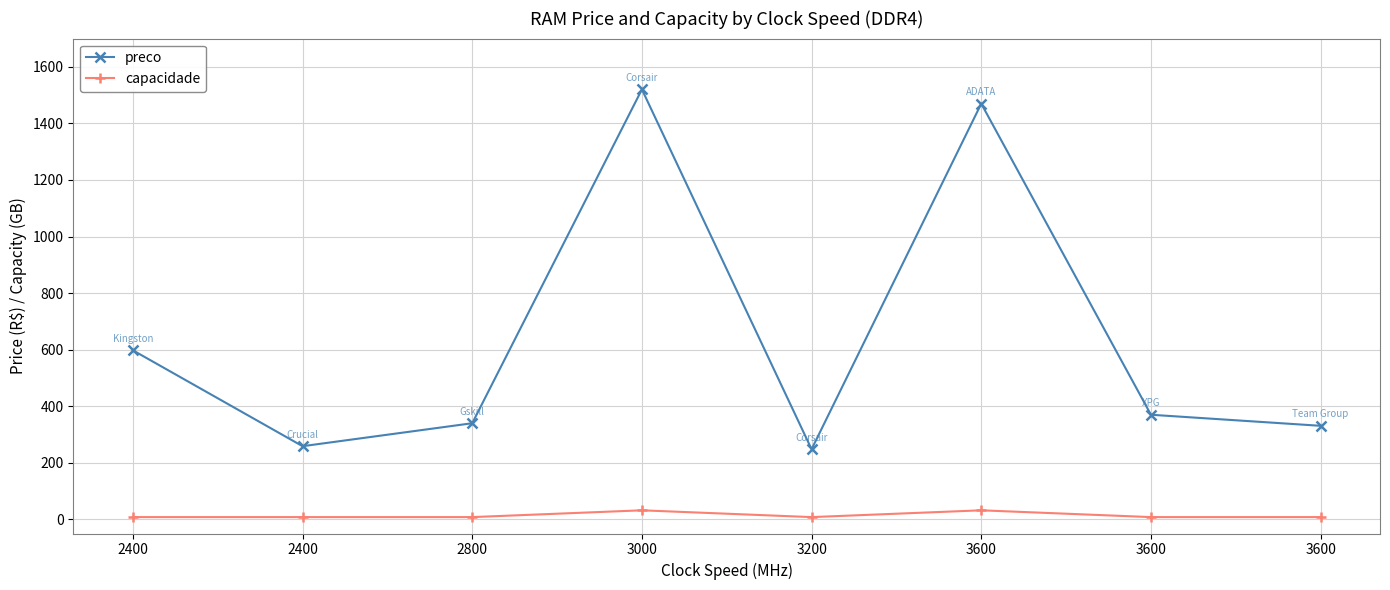

What is the value of the capacidade point at the 4th from the left?

32.0